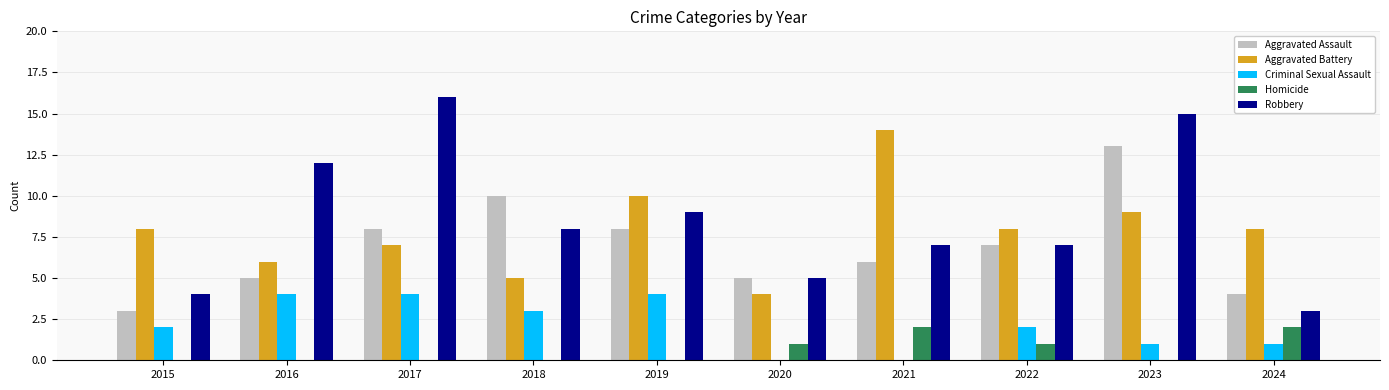

What are all the series names shown in the legend?

Aggravated Assault, Aggravated Battery, Criminal Sexual Assault, Homicide, Robbery